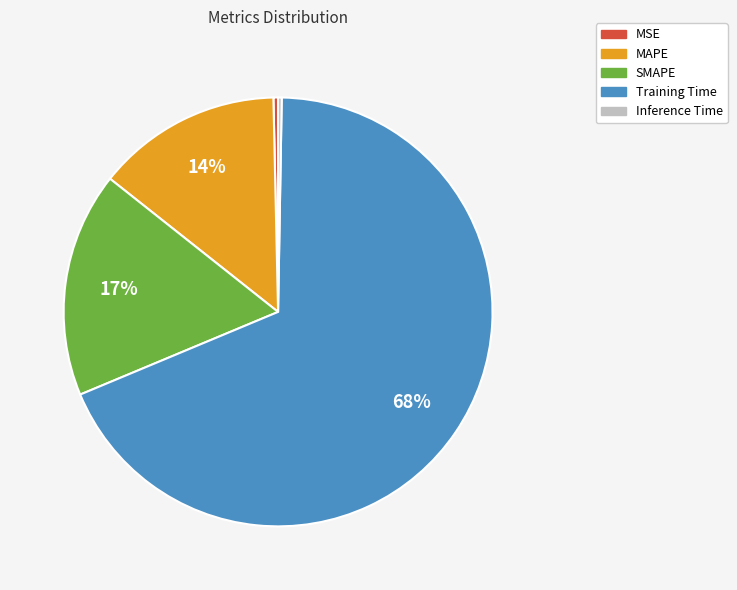

Combined, do MAPE and Training Time account for over 50%?

Yes